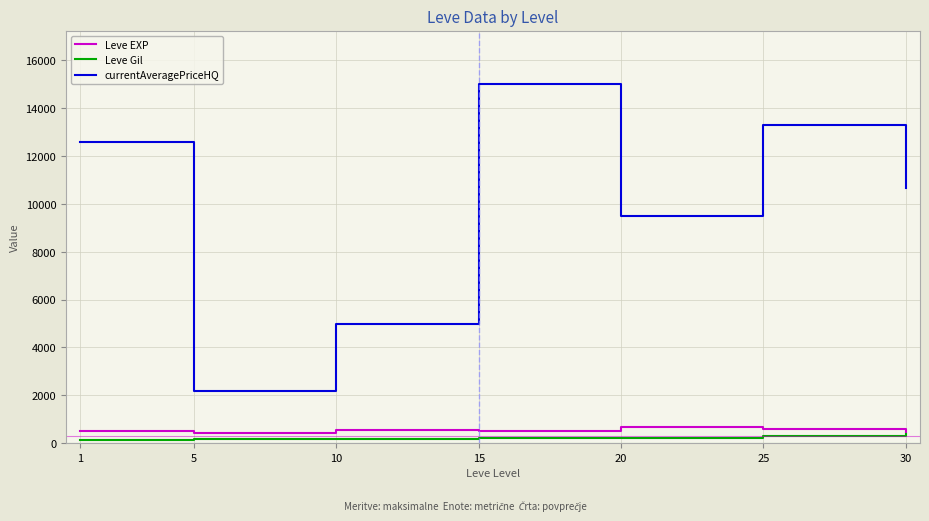

True or false: currentAveragePriceHQ and Leve EXP cross at least once.

False